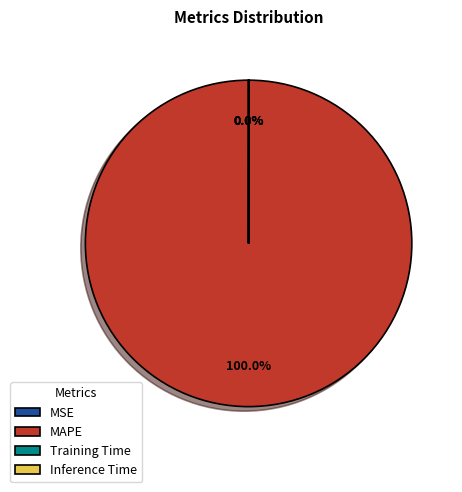

Which category has the biggest portion of the pie?

MAPE